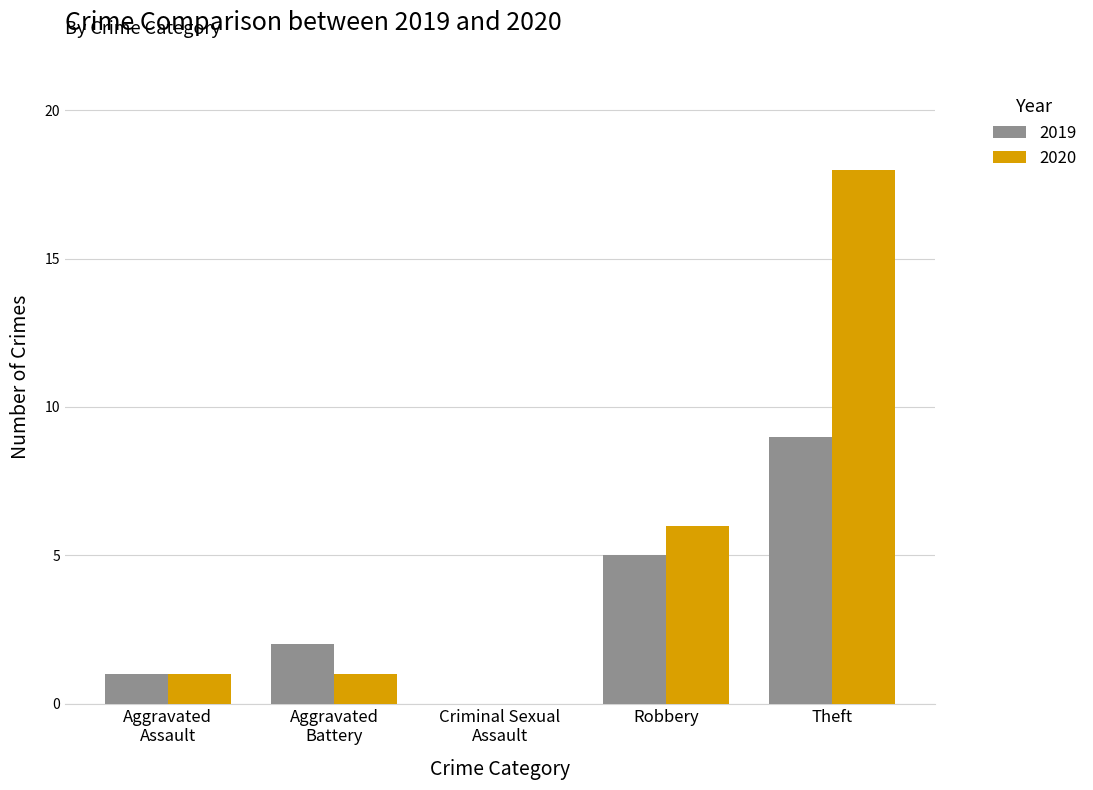

Where is 2019 nearest to the value 4?

Robbery